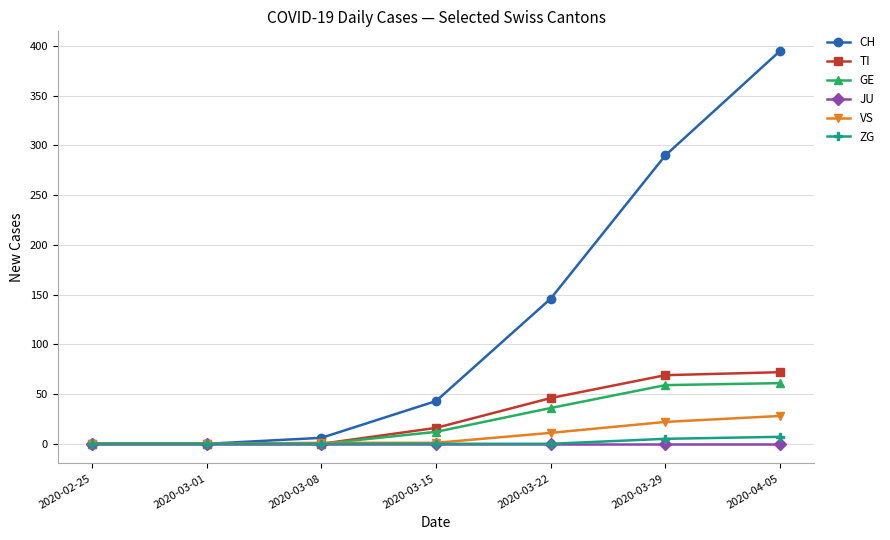

True or false: VS has more than 1 interior local peaks.

False